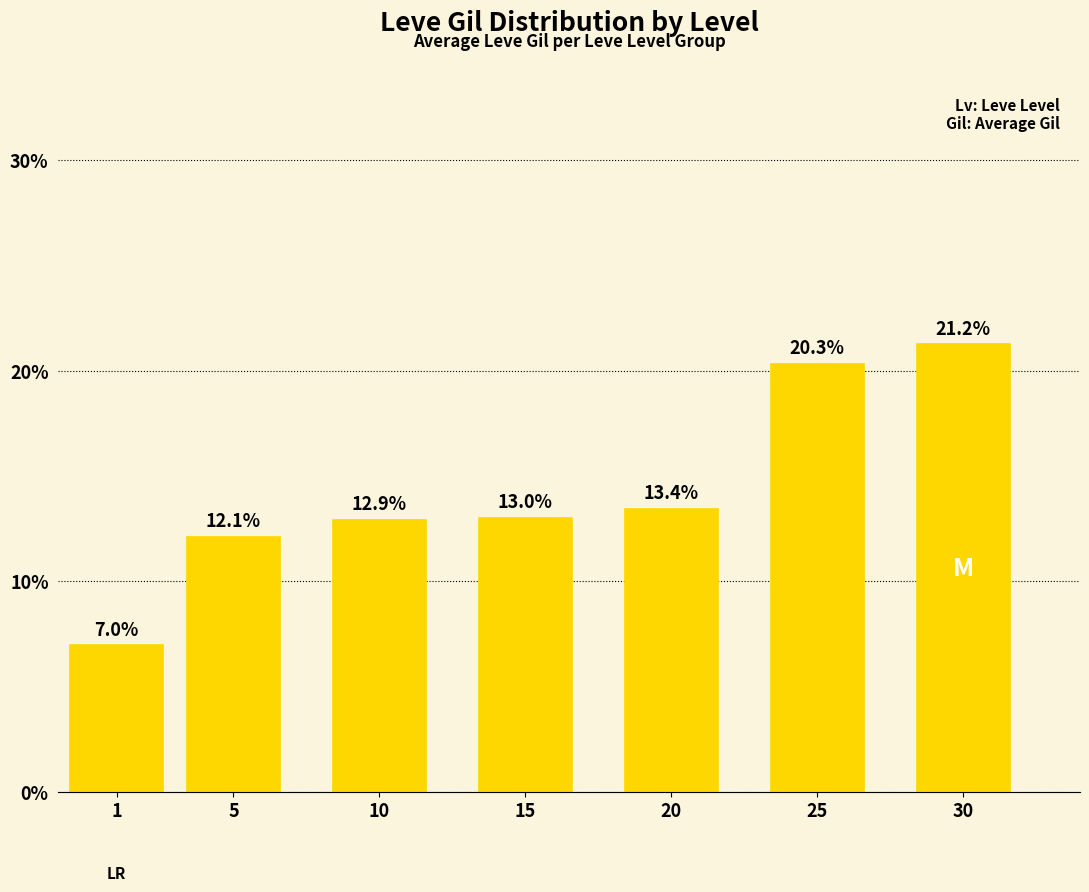

Reading left to right, list all the values displayed in this chart.

1=7.0	5=12.1	10=12.9	15=13.0	20=13.4	25=20.3	30=21.2